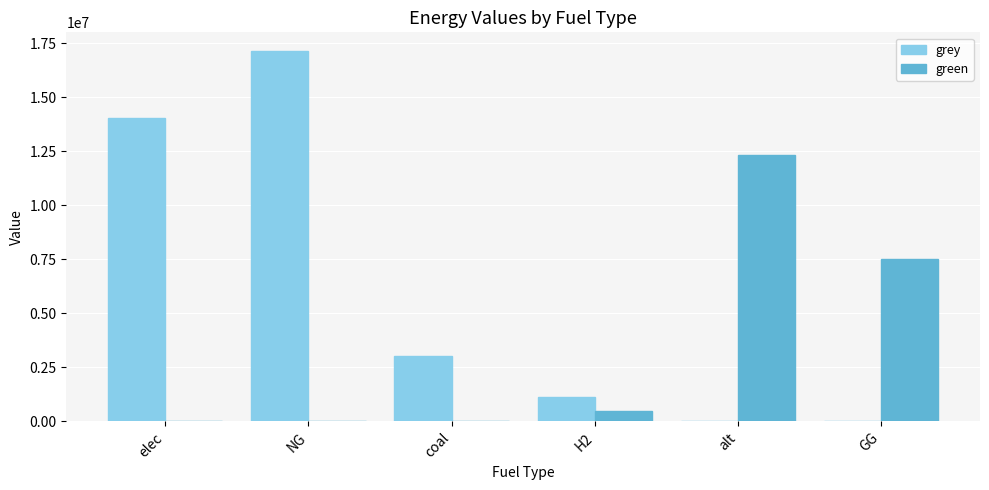

Between NG and GG, which series saw the biggest shift?

grey